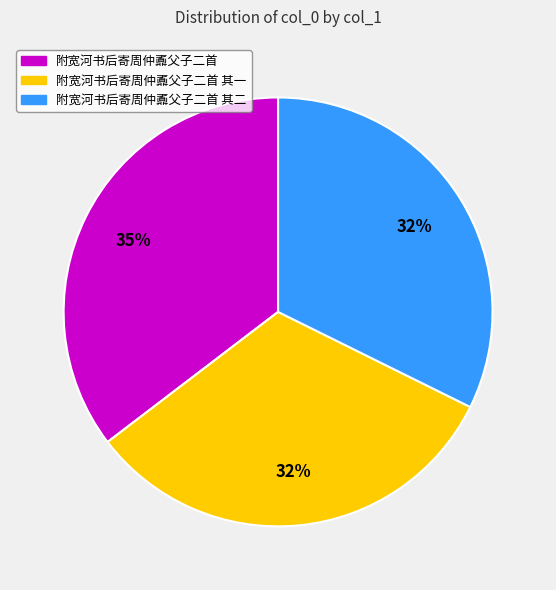

Is there any slice that represents more than half of the pie?

No